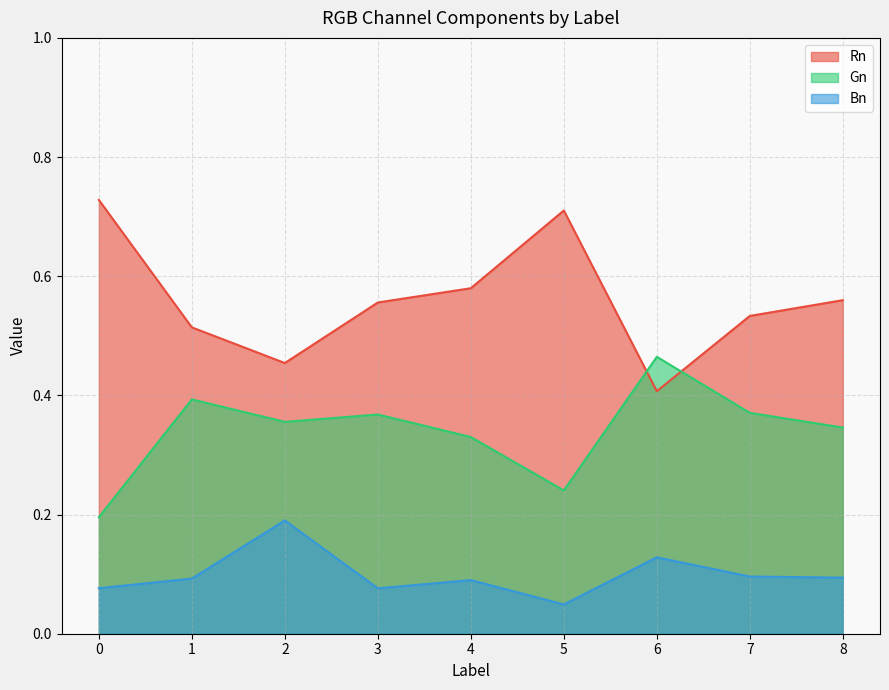

True or false: Bn and Rn cross at least once.

False